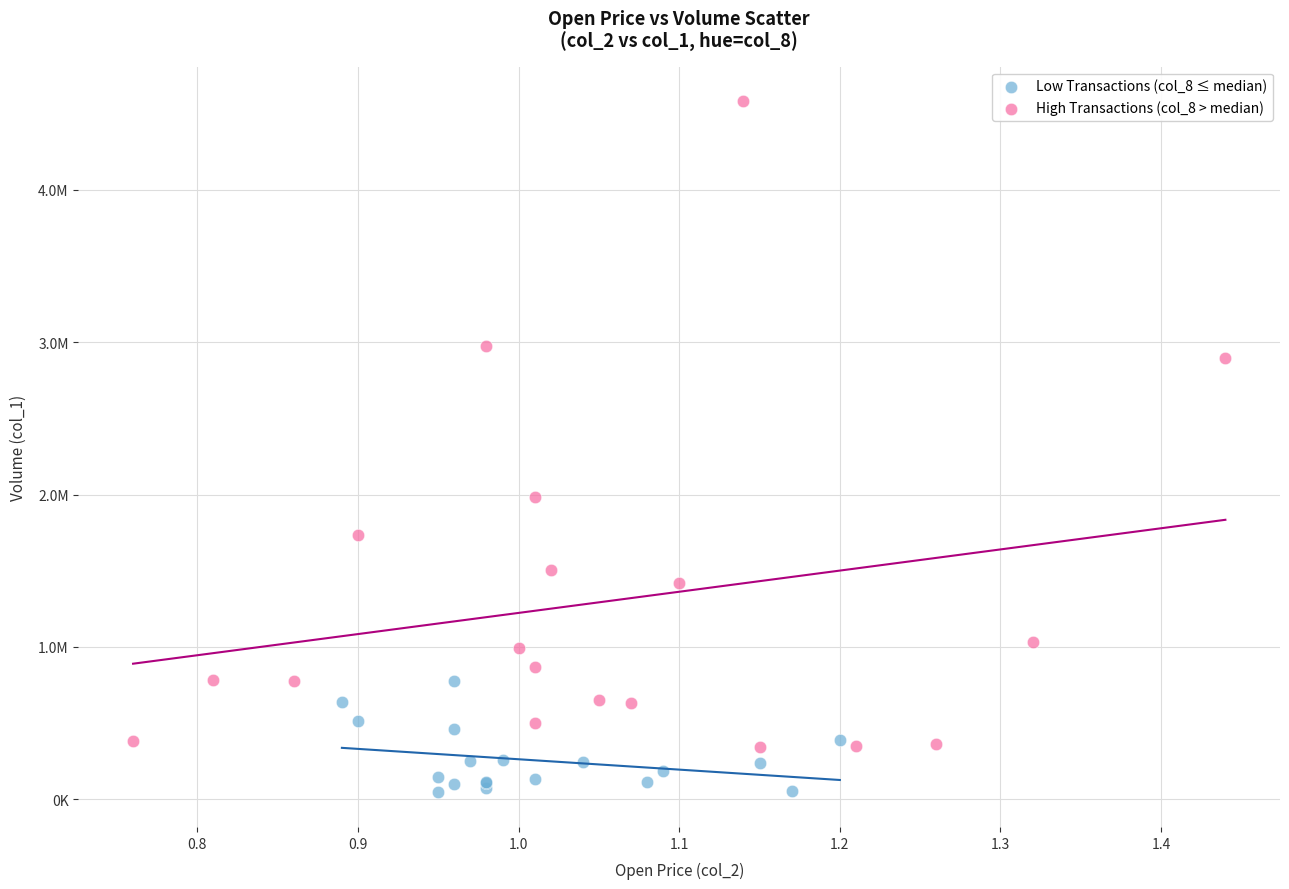

Which series reaches the minimum Y coordinate?

Low Transactions (col_8 ≤ median)